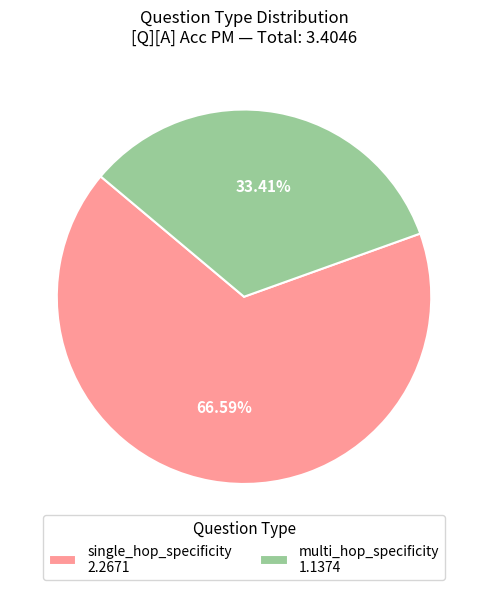

Does any single category account for the majority?

Yes